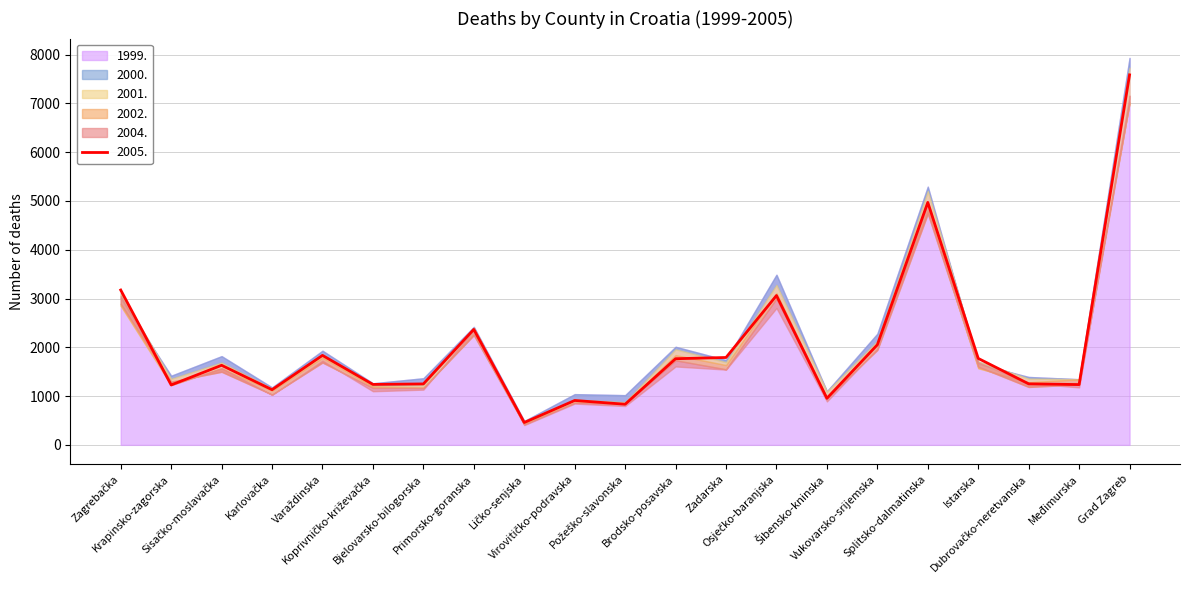

Which series ends up on top after the final intersection of 2001. and 2002.?

2002.